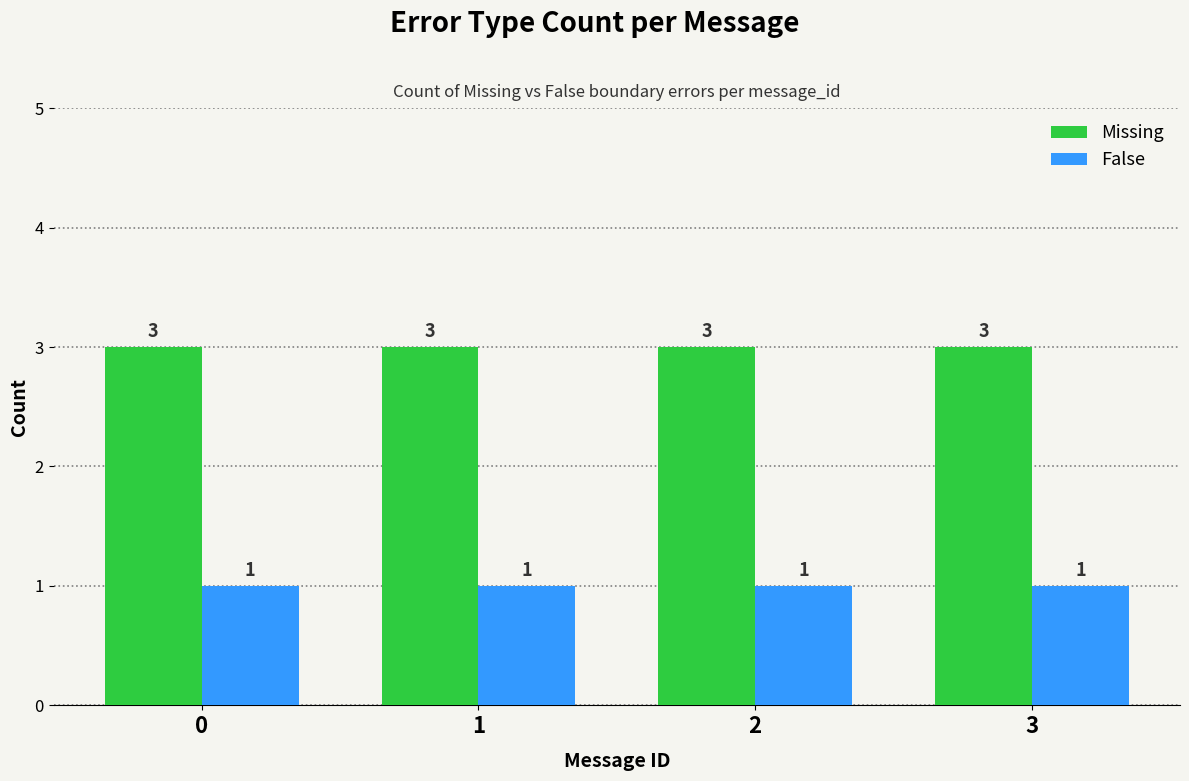

At how many categories does at least one series exceed 2?

4